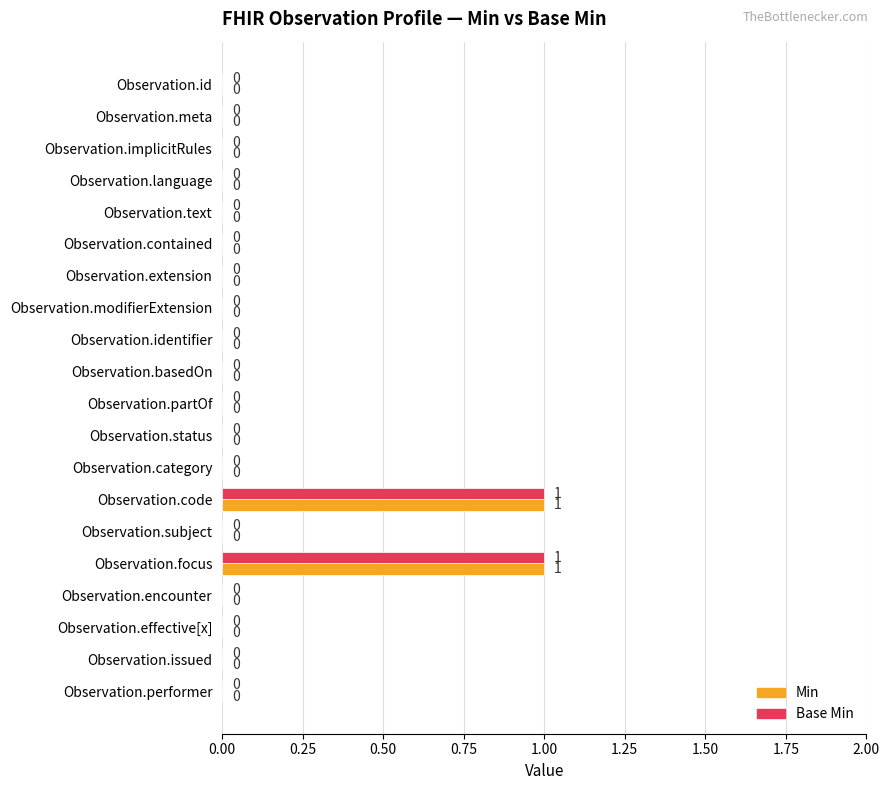

What is the highest value of the Min series?

1